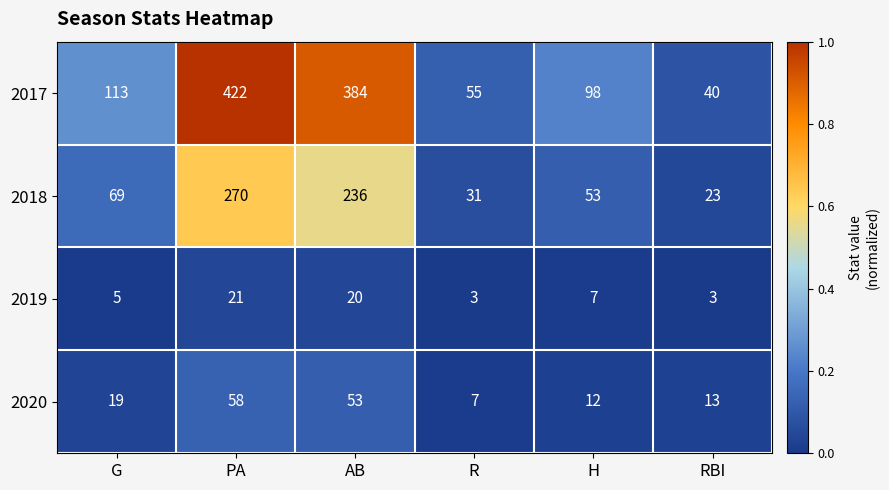

What is the maximum value shown in the chart?

422